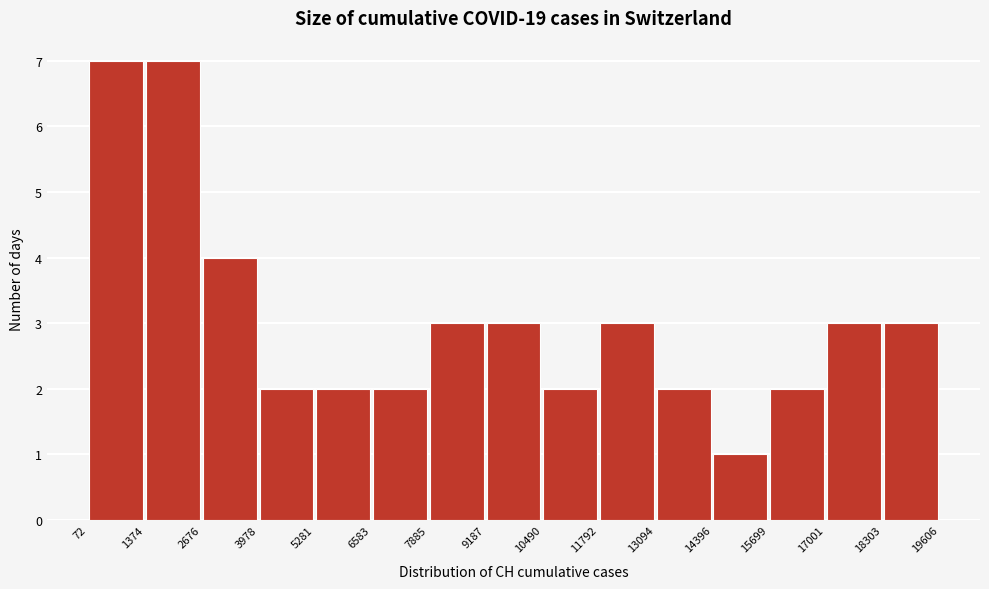

Reading left to right, list every bar in this chart as the range it spans on the x-axis followed by its height. The values are not printed on the chart, so give them approximately, as read against the axis.

72 to 1374: 7
1374 to 2676: 7
2676 to 3978: 4
3978 to 5281: 2
5281 to 6583: 2
6583 to 7885: 2
7885 to 9187: 3
9187 to 10490: 3
10490 to 11792: 2
11792 to 13094: 3
13094 to 14396: 2
14396 to 15699: 1
15699 to 17001: 2
17001 to 18303: 3
18303 to 19606: 3